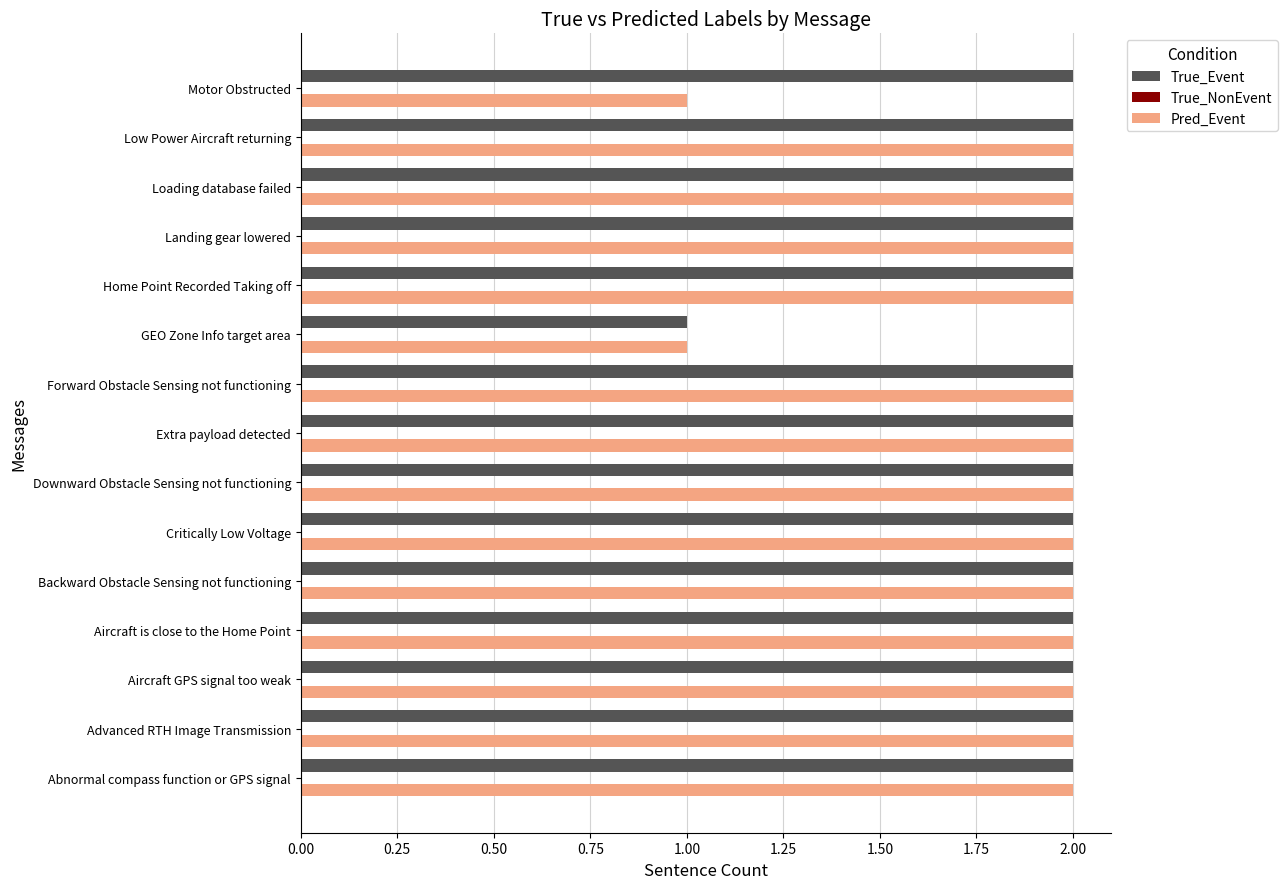

Is the value of True_Event at Home Point Recorded Taking off greater than the value of Pred_Event at Motor Obstructed?

Yes